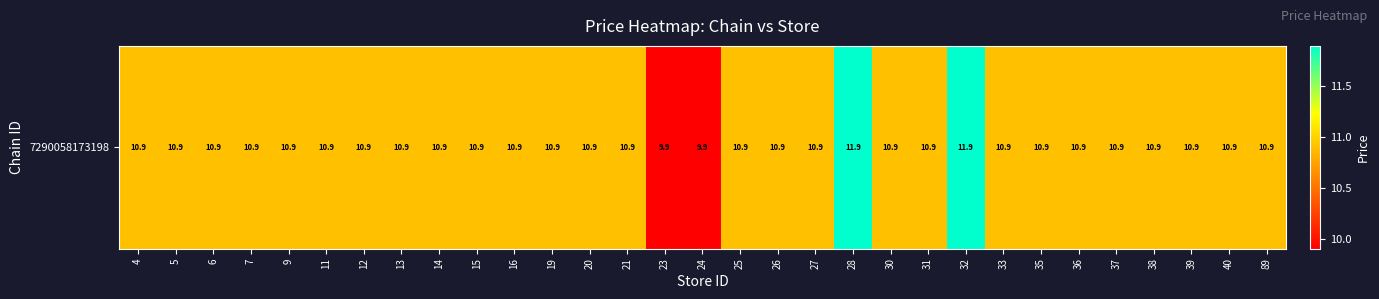

Is it true that the value at 40 is 5.1?

False